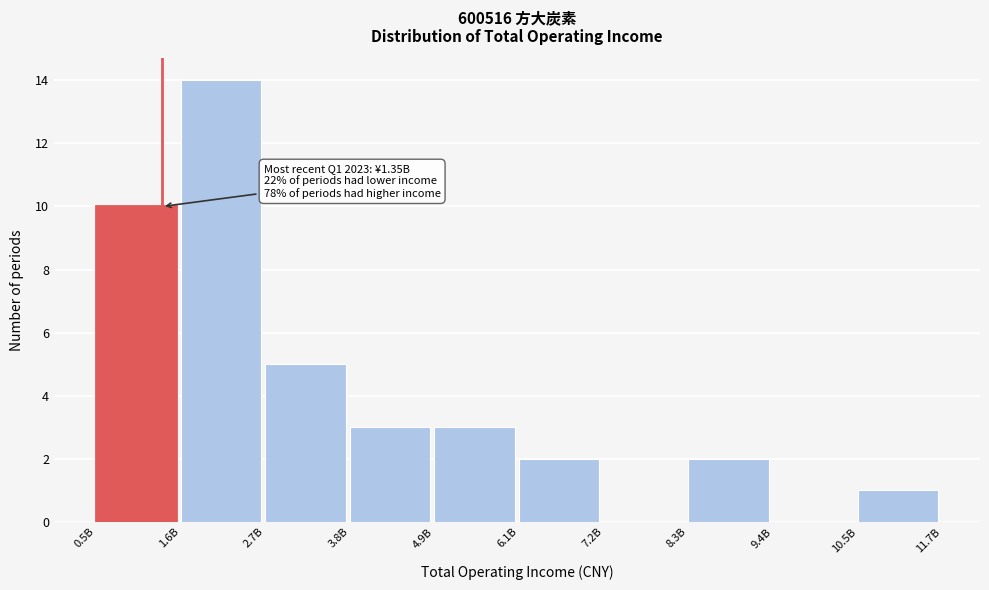

Reading left to right, extract all data points from this chart.

0.5B=10	1.6B=14	2.7B=5	3.8B=3	4.9B=3	6.1B=2	7.2B=0	8.3B=2	9.4B=0	10.5B=1